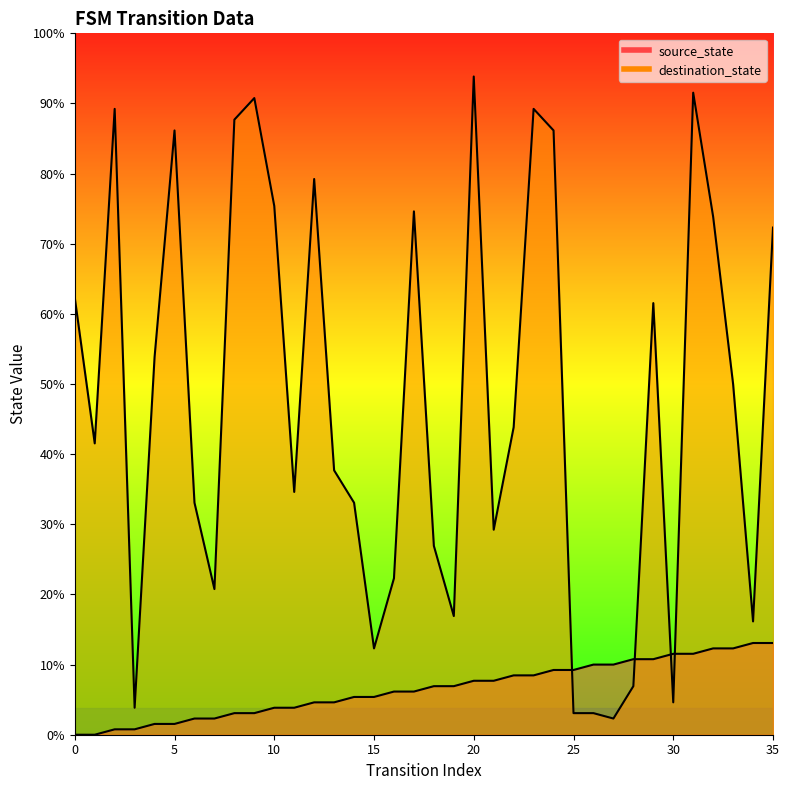

At how many categories does at least one series exceed 94?

12